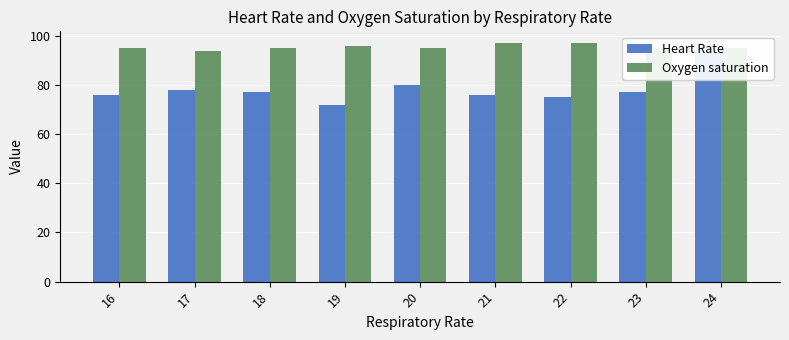

At which label does Heart Rate reach its minimum?

19